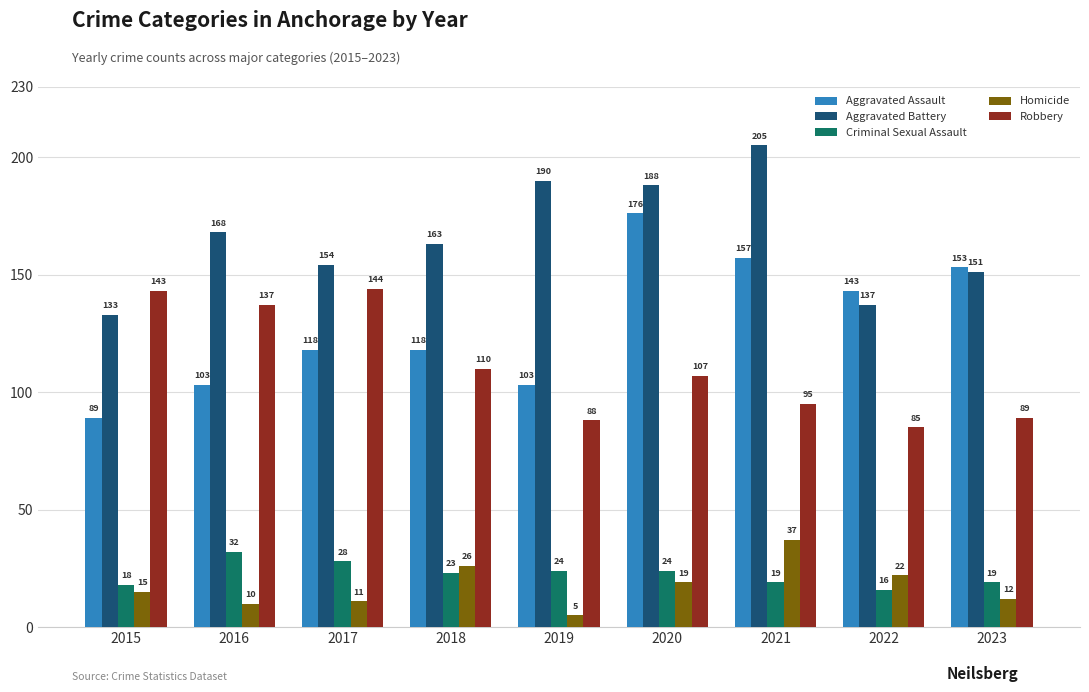

What is the difference between the maximum and minimum values in the Homicide series?

32